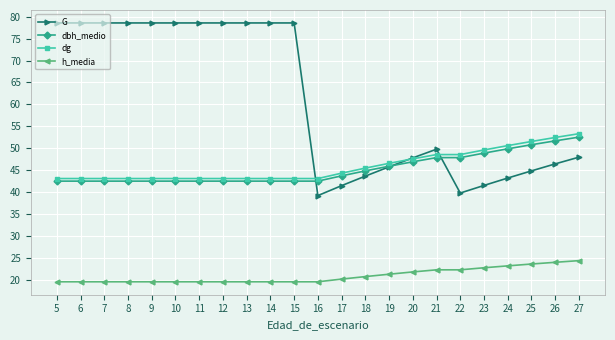

Which series has the widest spread of values?

G